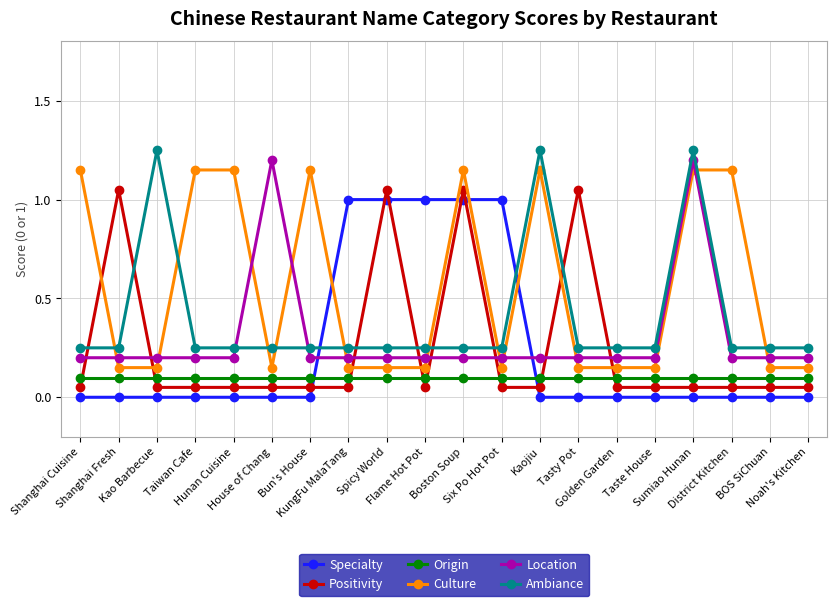

What is the label of the 2nd point from the left?

Shanghai Fresh